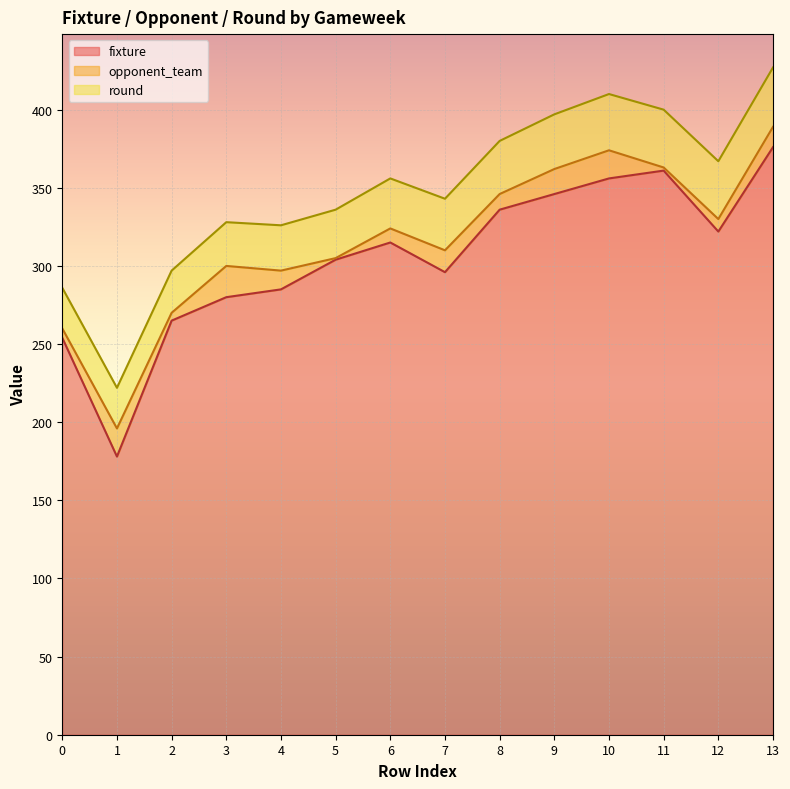

True or false: round has a value of 13 at 0.

False